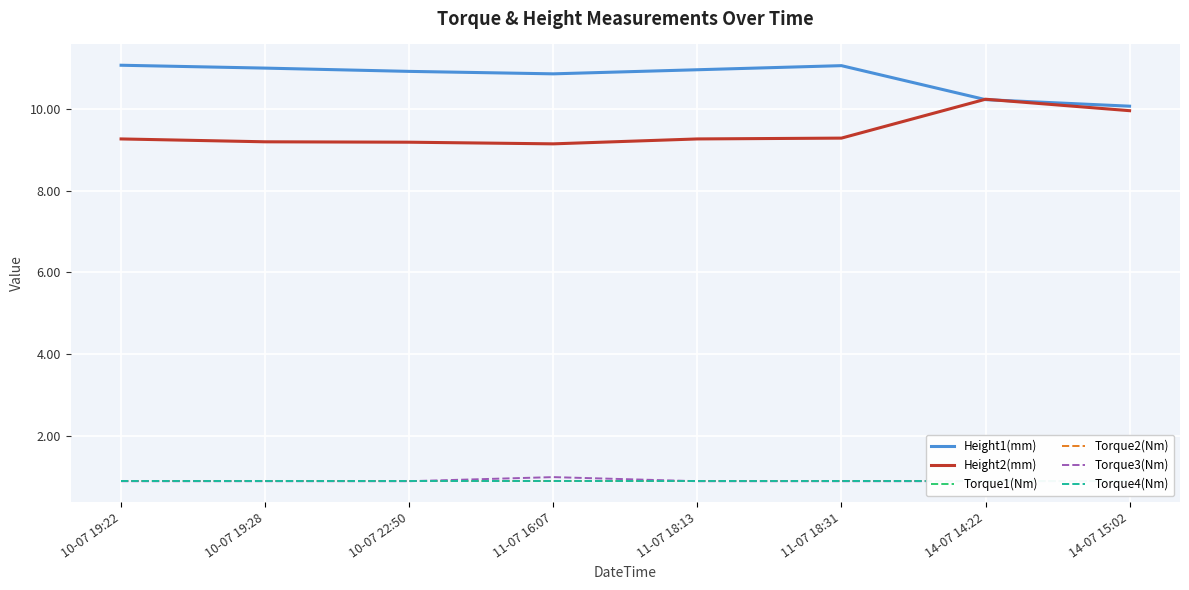

The value of Torque1(Nm) at 10-07 22:50 is 1.3. True or false?

False